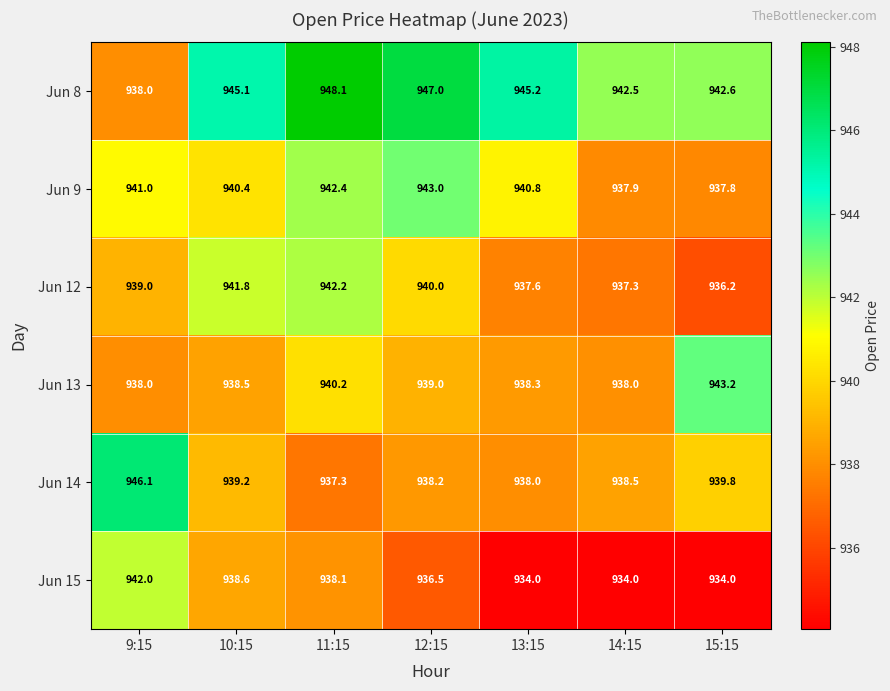

Rank the series by their maximum value, from lowest to highest.

Jun 15, Jun 12, Jun 9, Jun 13, Jun 14, Jun 8